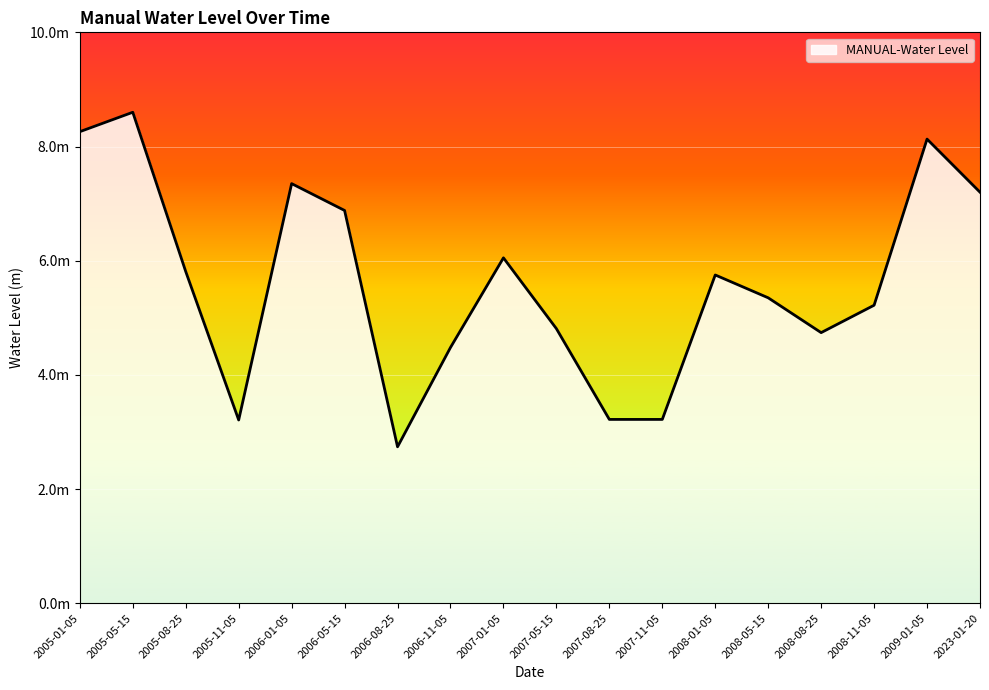

What position from the left is 2008-11-05?

16